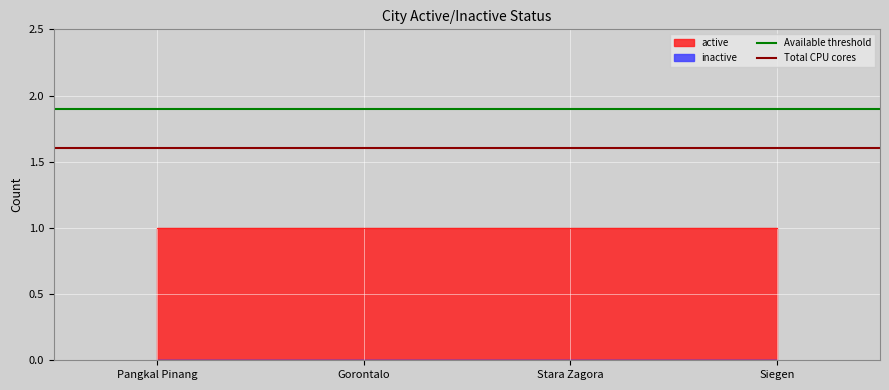

The value of Total CPU cores at Gorontalo is 1.0. True or false?

False